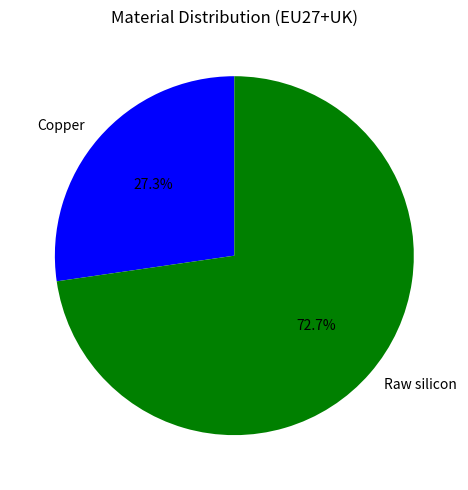

What is the majority slice?

Raw silicon